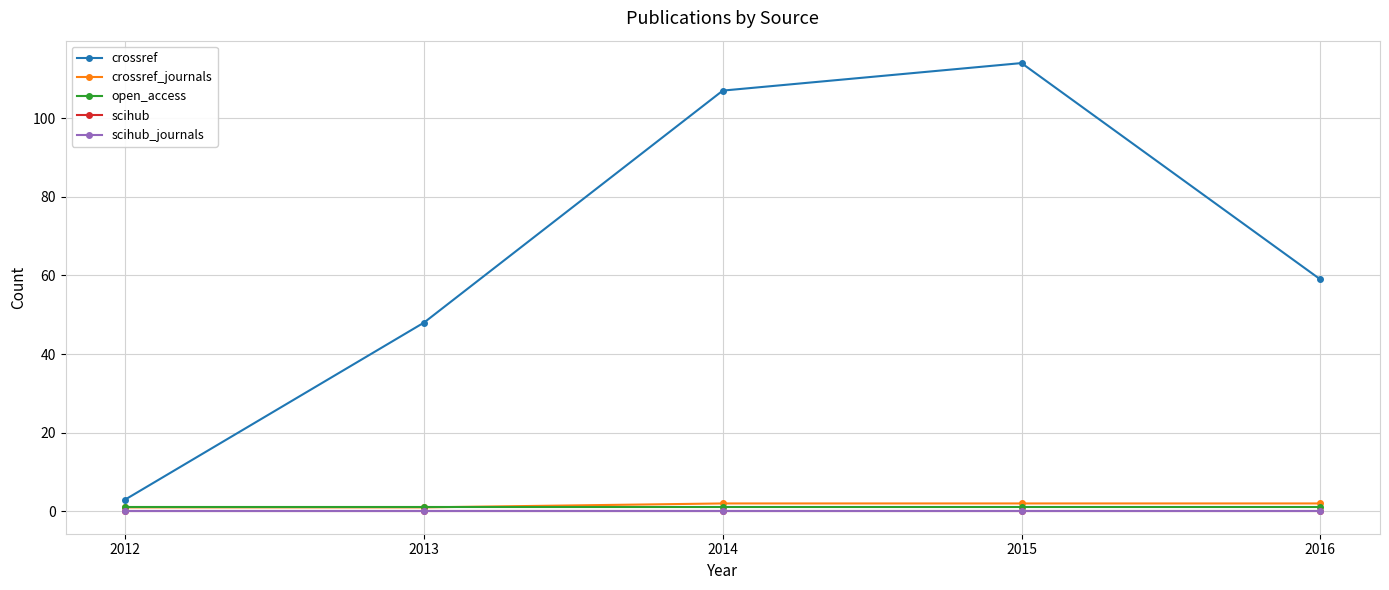

Does the chart have visible grid lines?

Yes